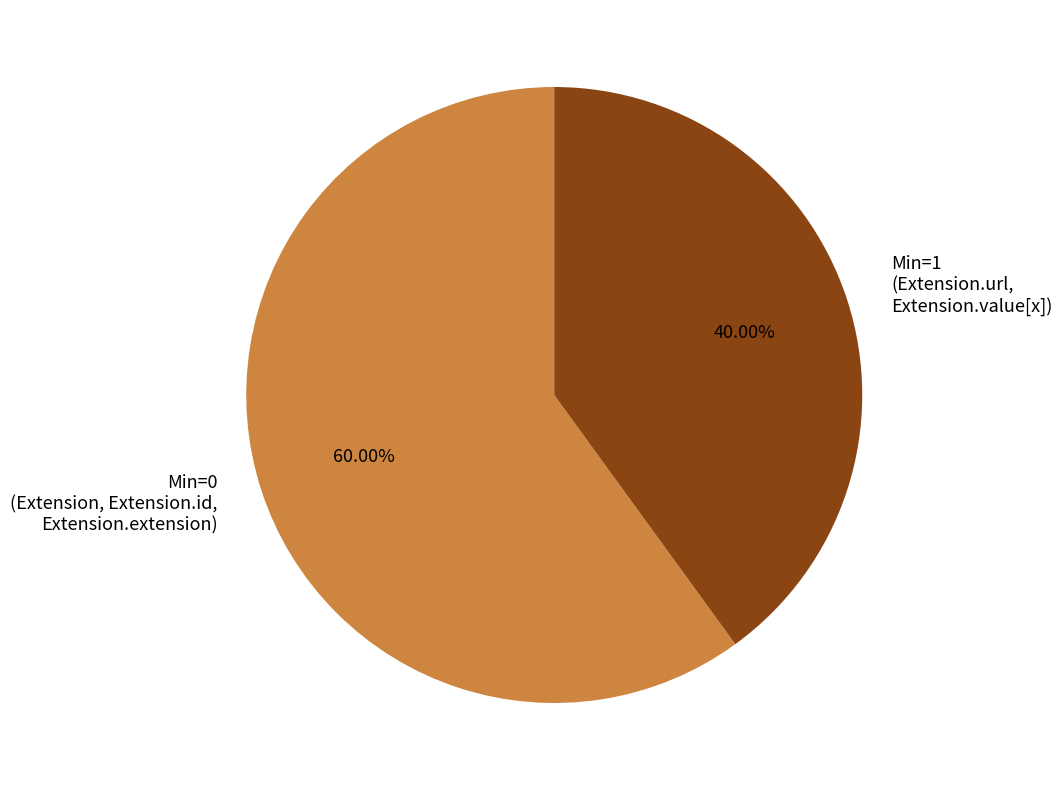

Count the number of slices in the pie.

2